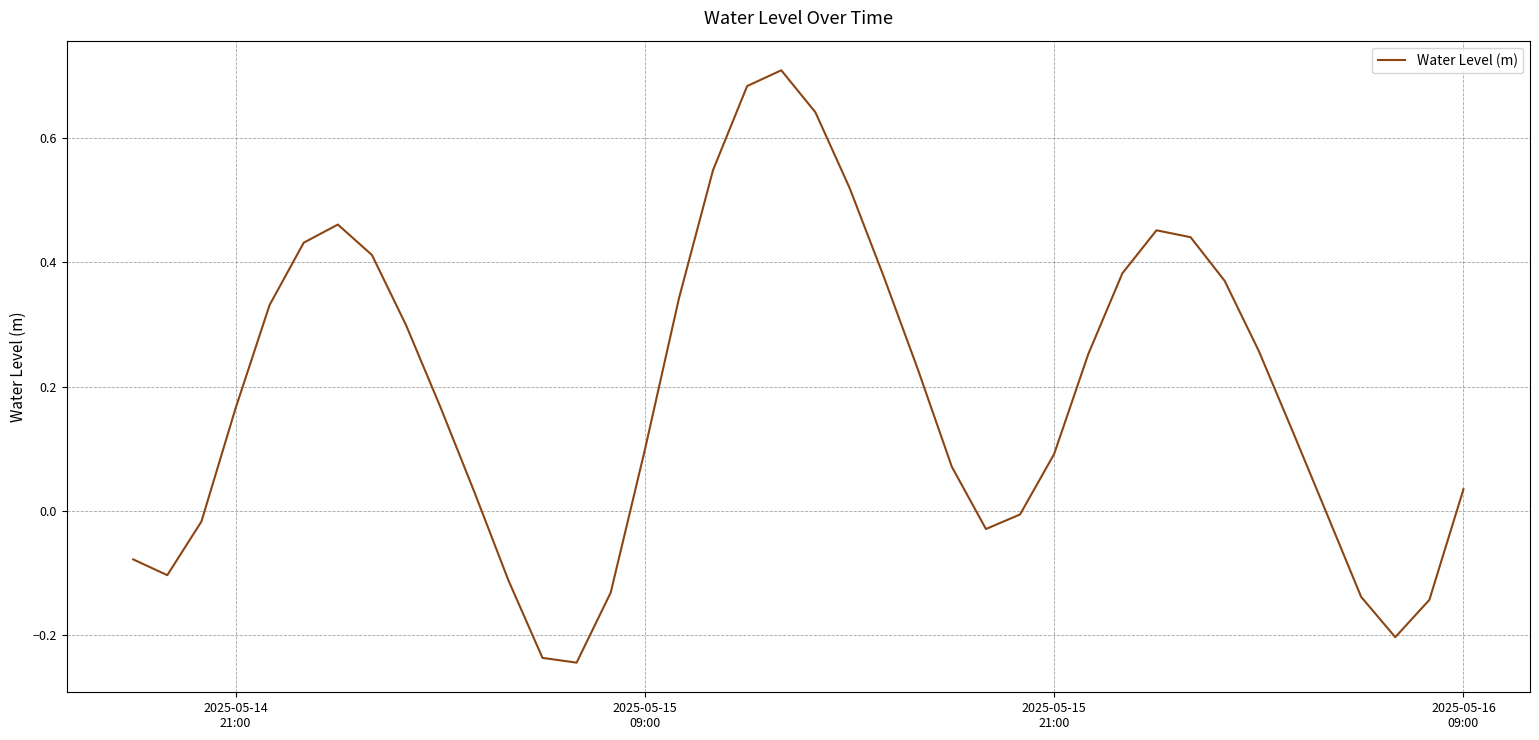

Reading left to right, extract all data points from this chart.

-0.1	-0.1	-0.0	0.2	0.3	0.4	0.5	0.4	0.3	0.2	0.0	-0.1	-0.2	-0.2	-0.1	0.1	0.3	0.5	0.7	0.7	0.6	0.5	0.4	0.2	0.1	-0.0	-0.0	0.1	0.3	0.4	0.5	0.4	0.4	0.3	0.1	-0.0	-0.1	-0.2	-0.1	0.0